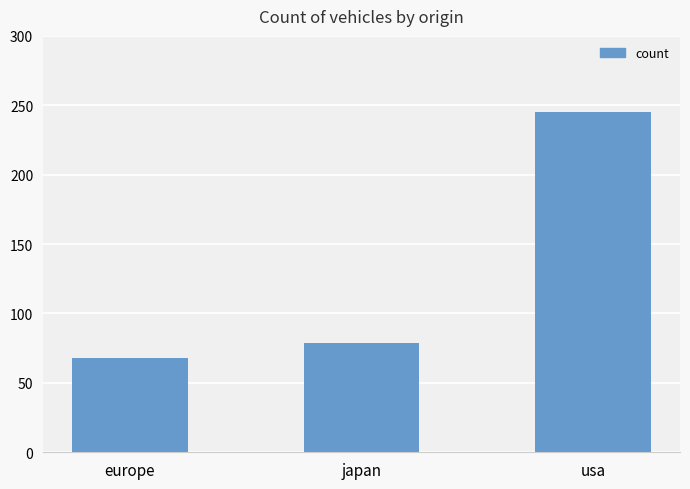

Which has a higher value, japan or usa?

usa